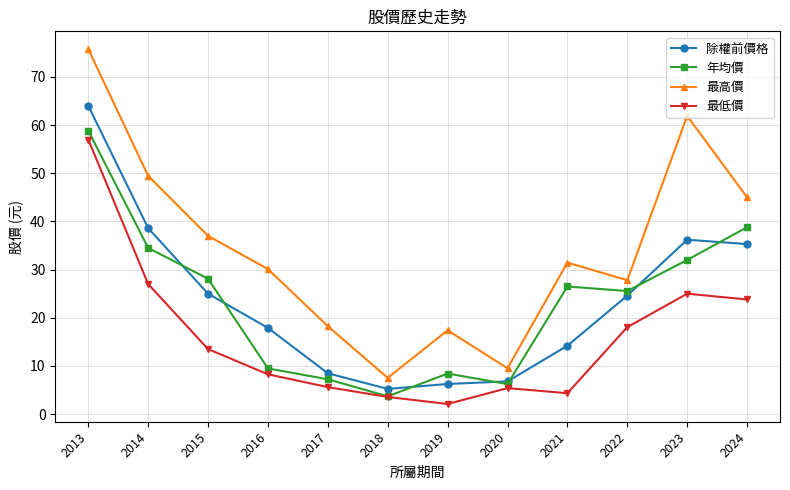

Is it true that 年均價 equals 32.0 at 2023?

True